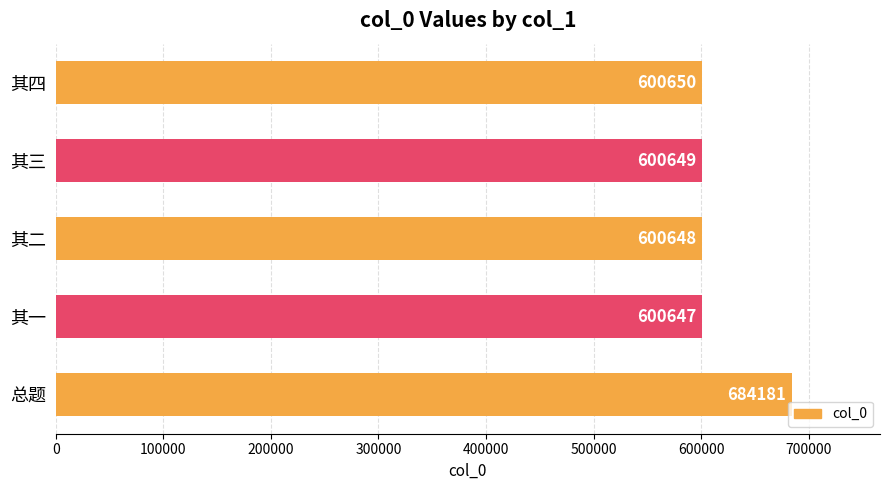

Rank the categories by value from highest to lowest.

总题, 其四, 其三, 其二, 其一